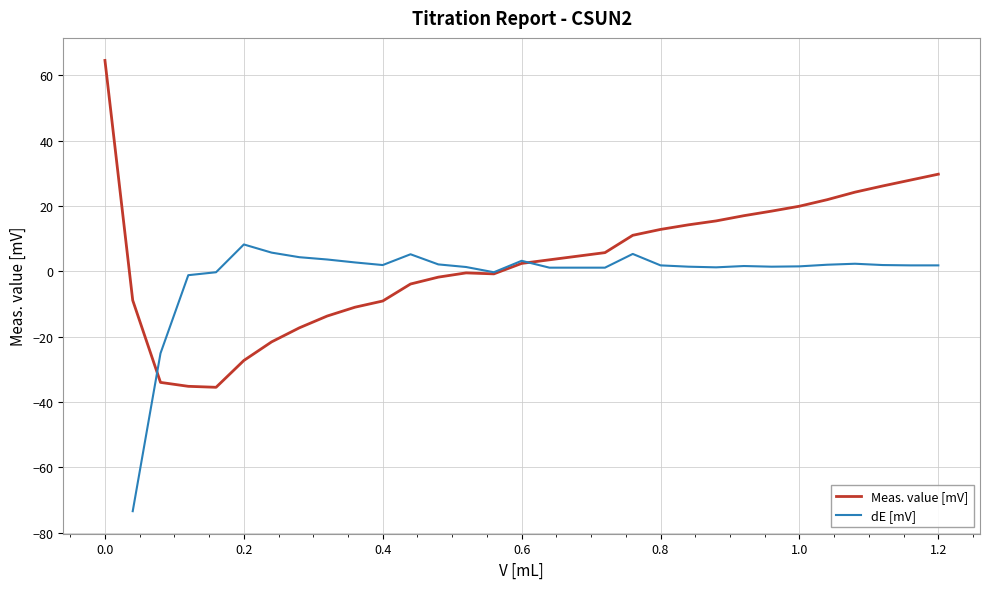

Which series has the largest total across all categories?

Meas. value [mV]